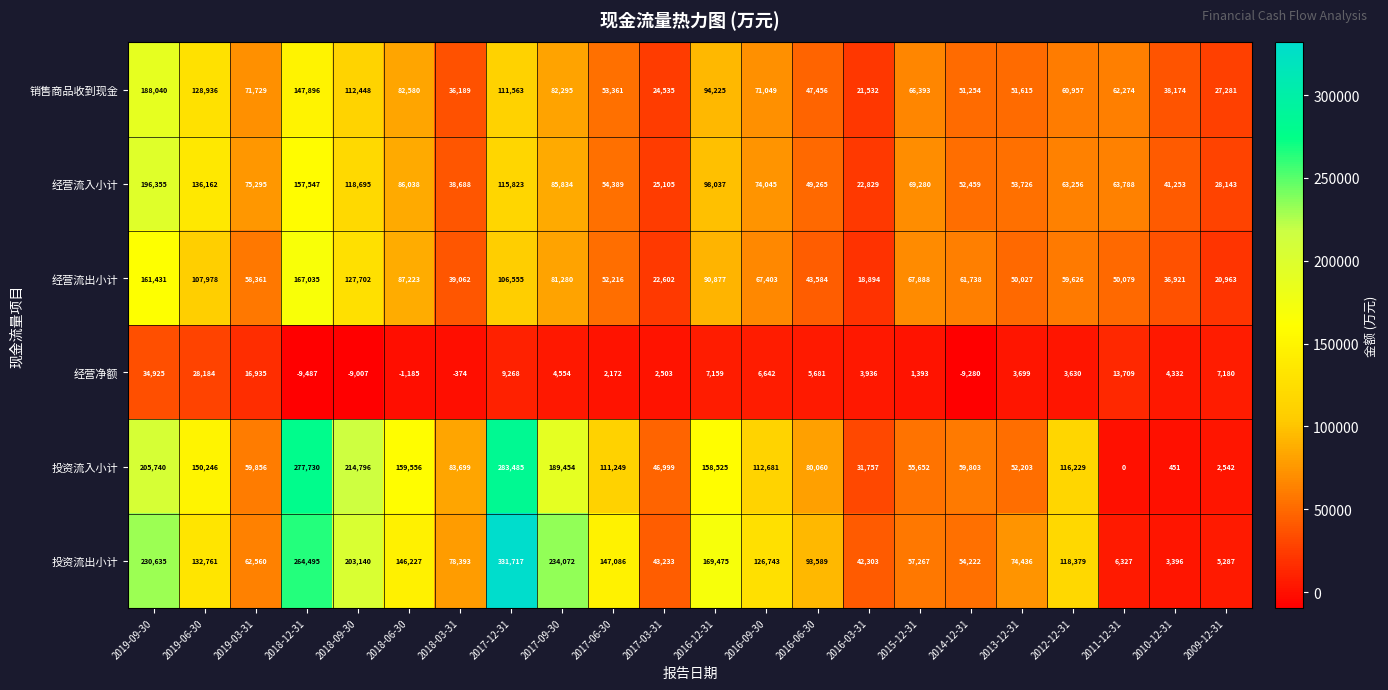

Which category has the lowest value across all series?

2018-12-31